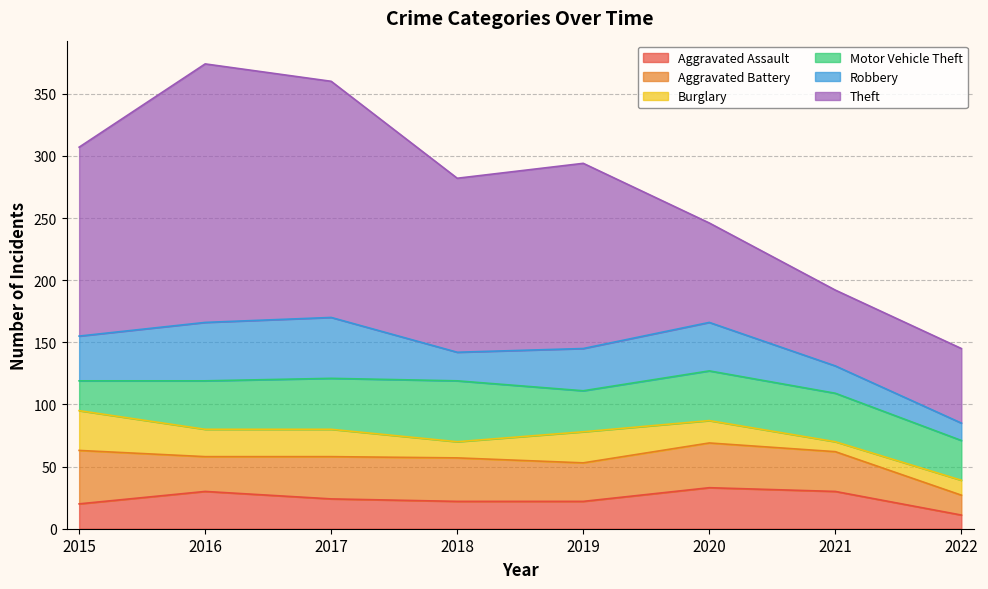

True or false: Motor Vehicle Theft has a value of 22 at 2017.

False